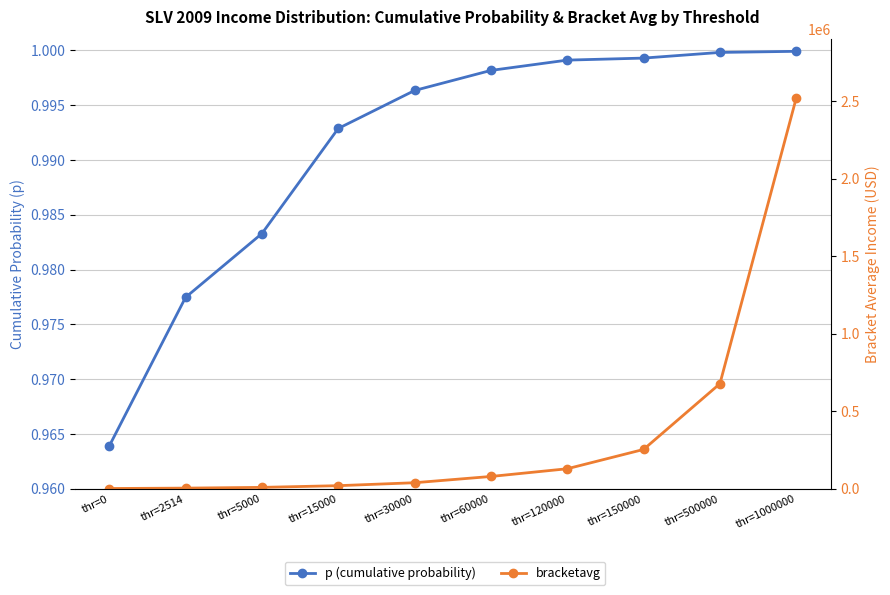

At which label does bracketavg reach its peak?

thr=1000000